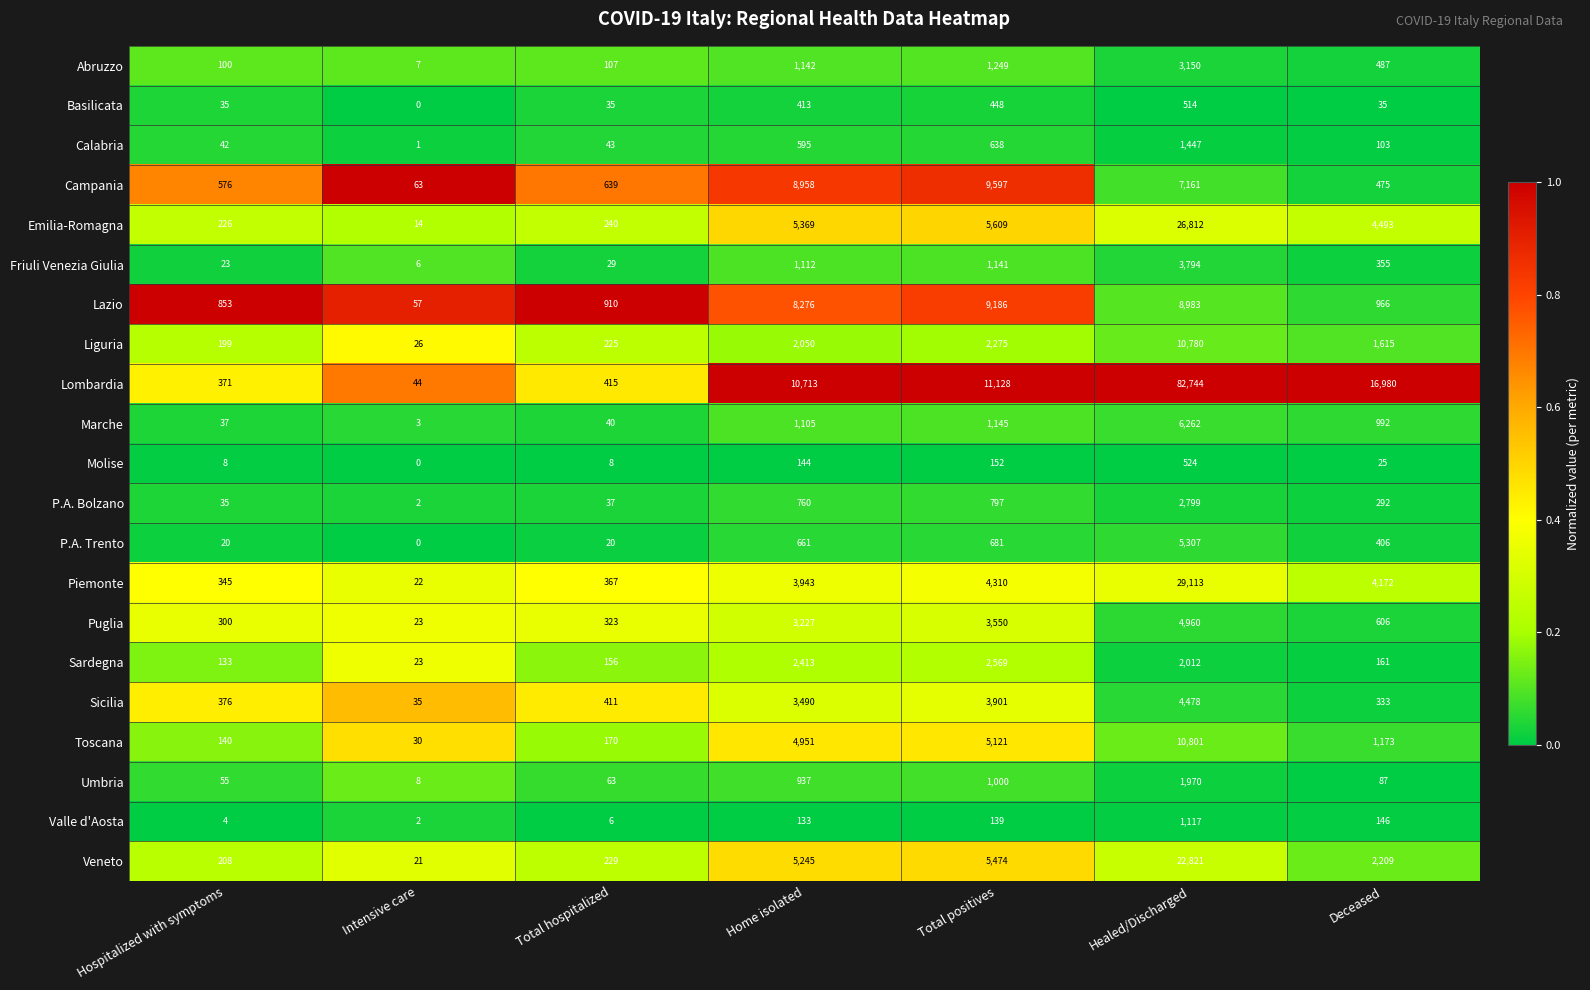

Read the Piemonte value at Healed/Discharged, to the nearest 50.

29100